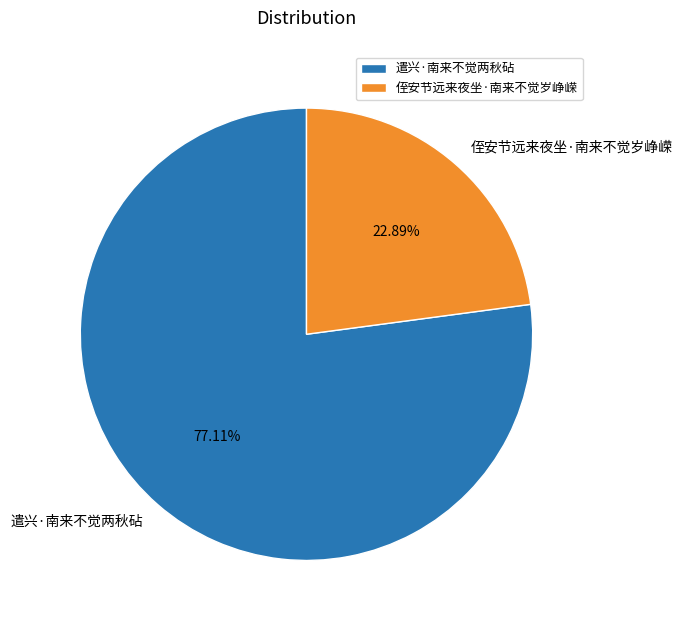

Which slice represents more than half of the pie?

遣兴·南来不觉两秋砧